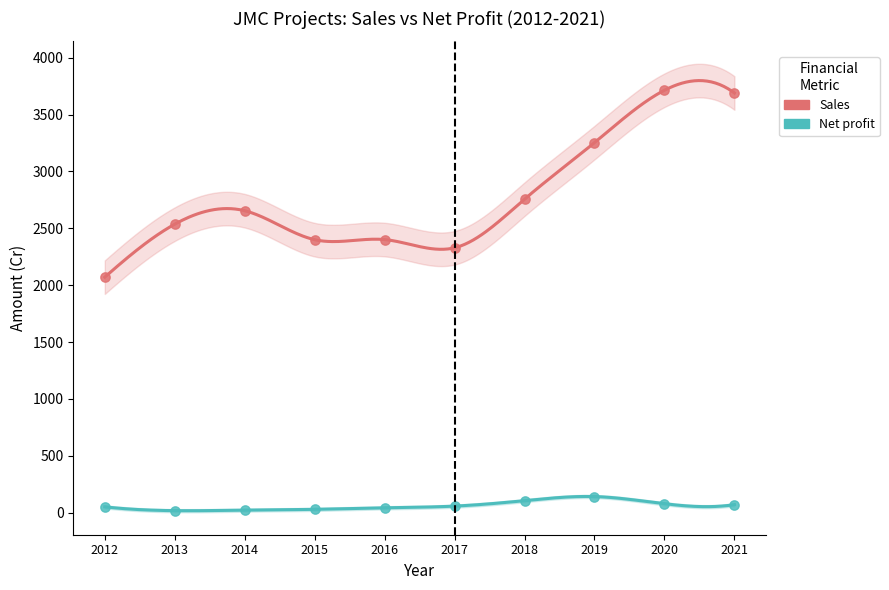

Which series has the widest spread of Y values?

Sales